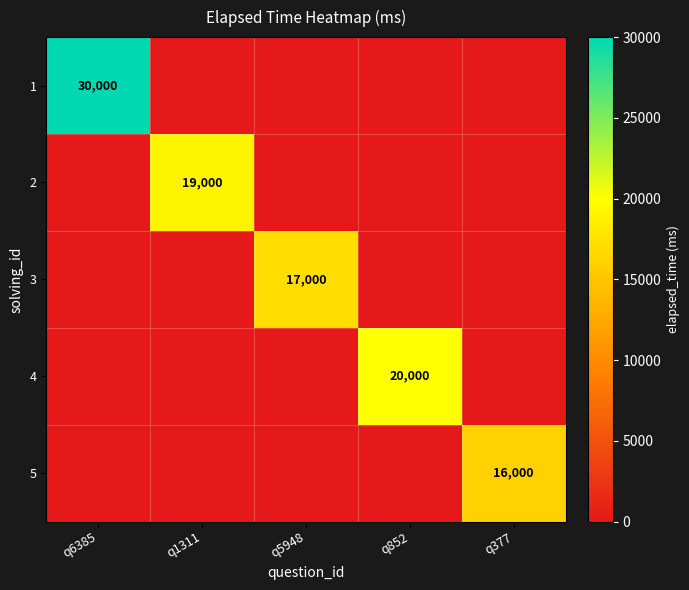

At which label does 2 reach its peak?

q1311